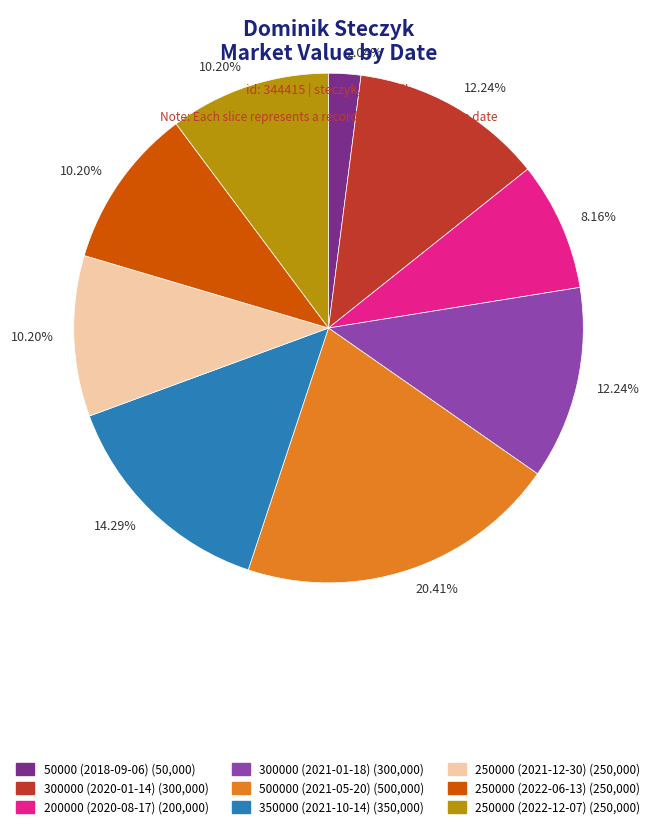

Is there a majority slice in this chart?

No